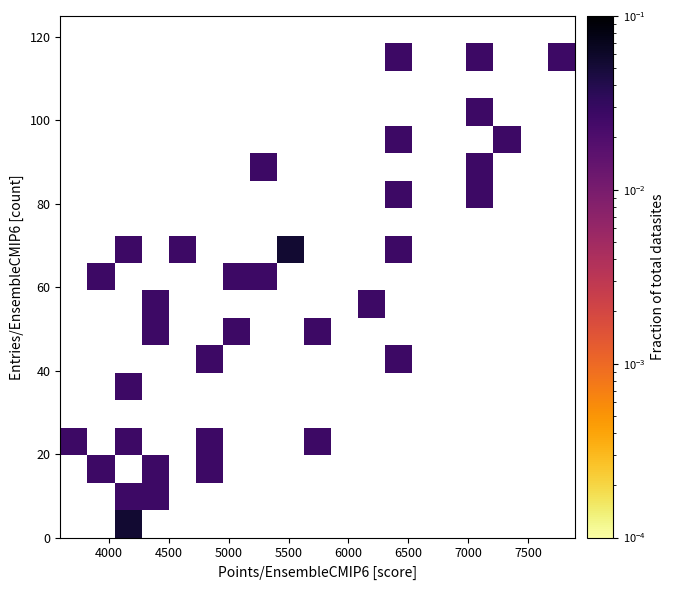

Count the number of categories in the chart.

19